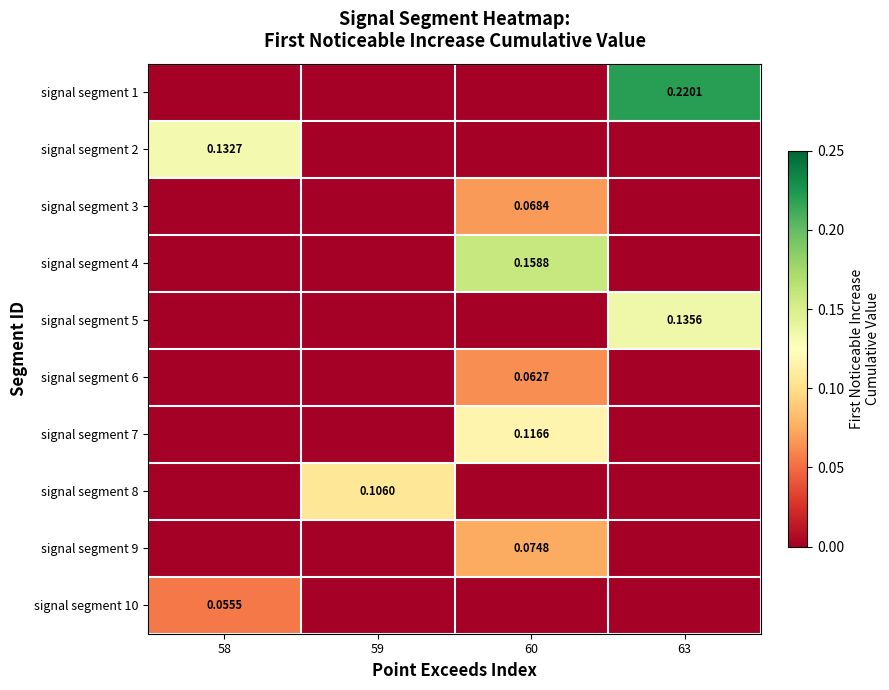

Is the value of signal segment 1 at 63 greater than the value of signal segment 5 at 63?

Yes